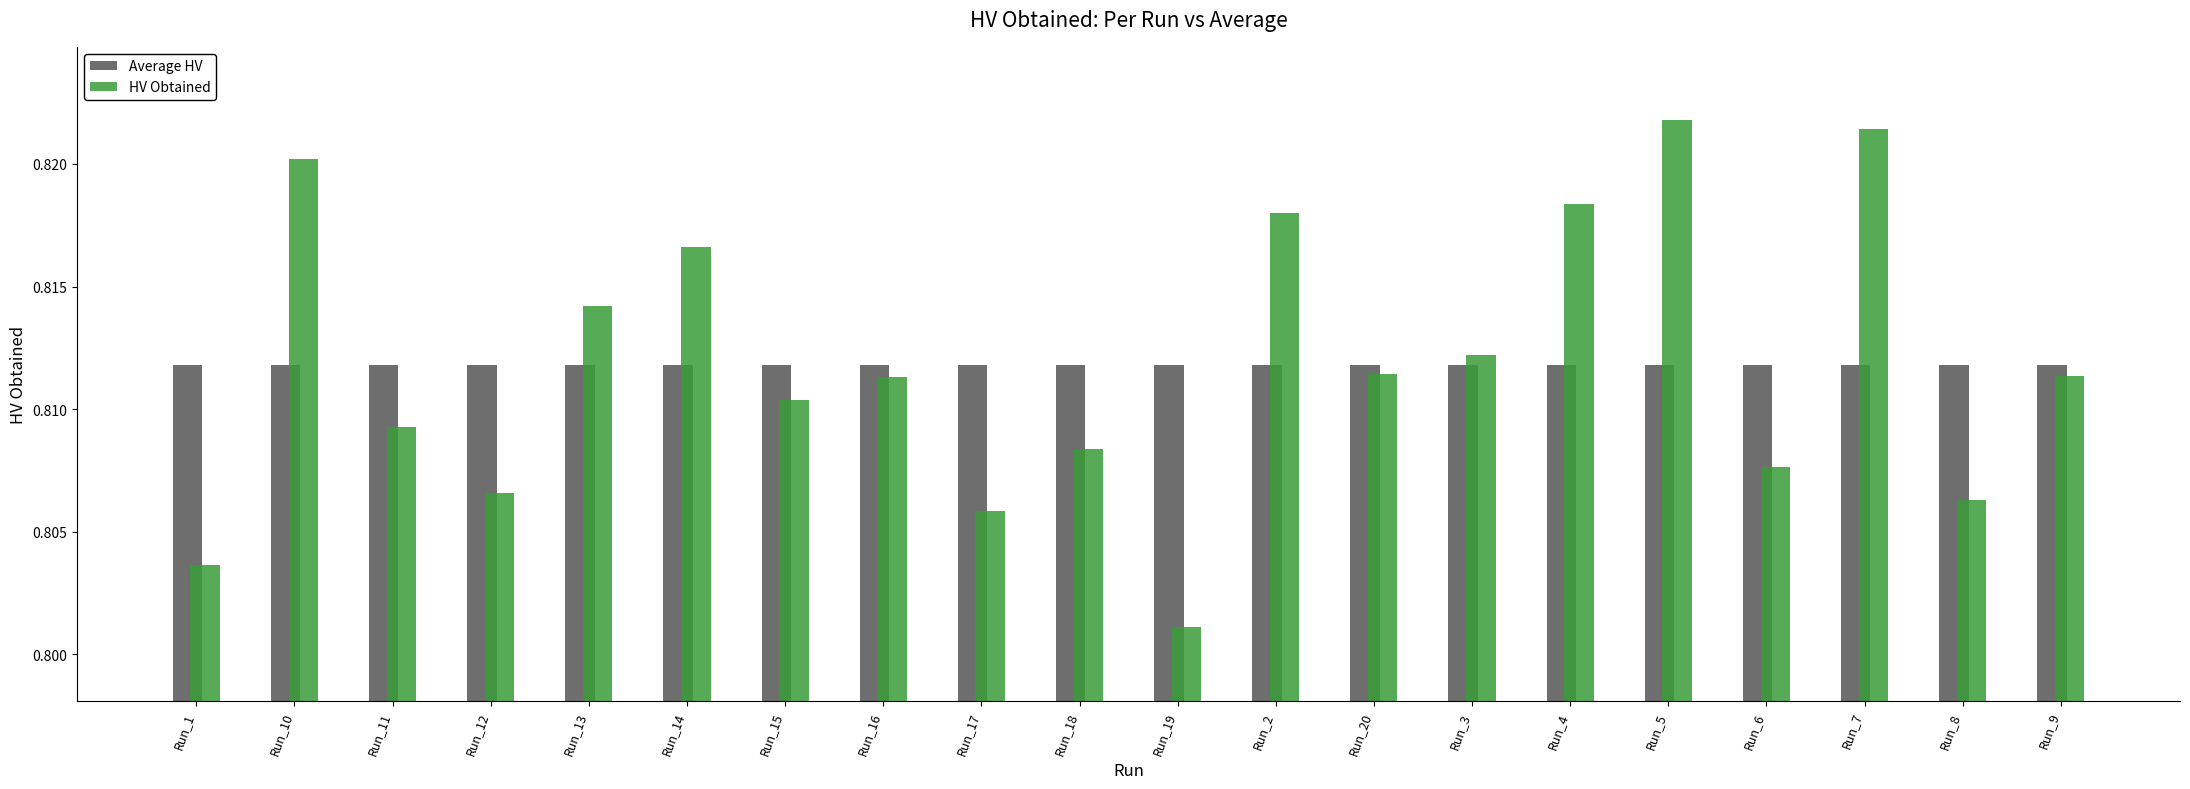

Which category has the lowest value across all series?

Run_19